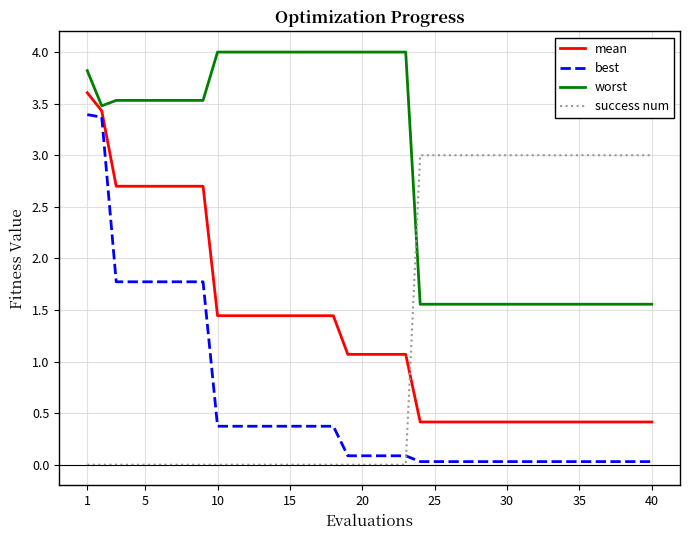

Which series has the largest range (max minus min)?

best